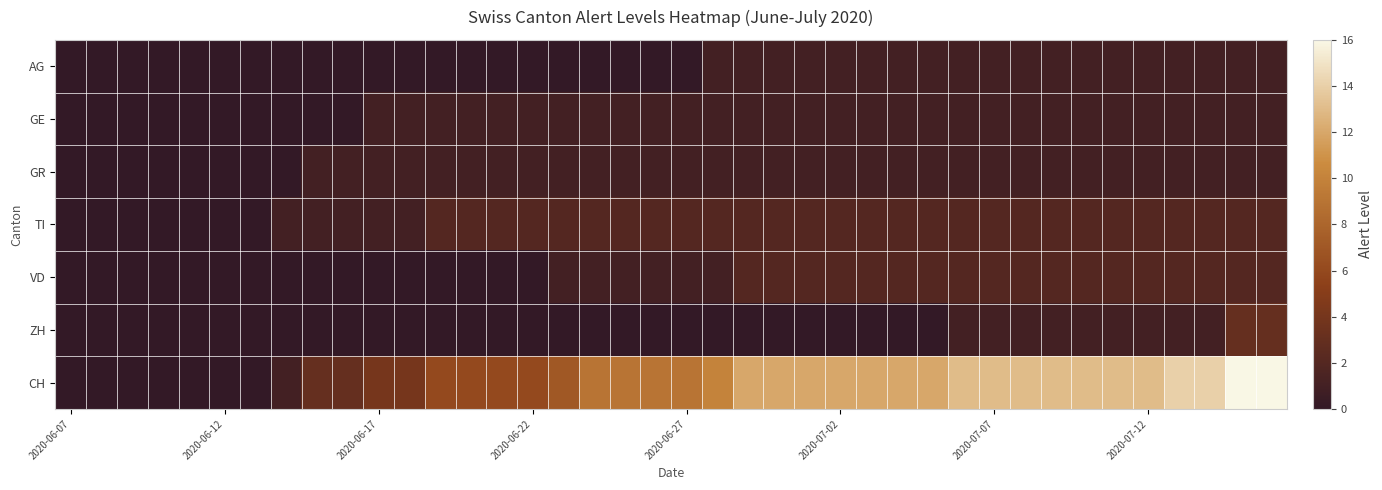

Reading left to right, what are all the values shown in this chart?

AG: 0	0	0	0	0	0	0	0	0	0	0	0	0	0	0	0	0	0	0	0	0	1	1	1	1	1	1	1	1	1	1	1	1	1	1	1	1	1	1	1
GE: 0	0	0	0	0	0	0	0	0	0	1	1	1	1	1	1	1	1	1	1	1	1	1	1	1	1	1	1	1	1	1	1	1	1	1	1	1	1	1	1
GR: 0	0	0	0	0	0	0	0	1	1	1	1	1	1	1	1	1	1	1	1	1	1	1	1	1	1	1	1	1	1	1	1	1	1	1	1	1	1	1	1
TI: 0	0	0	0	0	0	0	1	1	1	1	1	2	2	2	2	2	2	2	2	2	2	2	2	2	2	2	2	2	2	2	2	2	2	2	2	2	2	2	2
VD: 0	0	0	0	0	0	0	0	0	0	0	0	0	0	0	0	1	1	1	1	1	1	2	2	2	2	2	2	2	2	2	2	2	2	2	2	2	2	2	2
ZH: 0	0	0	0	0	0	0	0	0	0	0	0	0	0	0	0	0	0	0	0	0	0	0	0	0	0	0	0	0	1	1	1	1	1	1	1	1	1	3	3
CH: 0	0	0	0	0	0	0	1	3	3	4	4	6	6	6	6	7	9	9	9	9	10	12	12	12	12	12	12	12	13	13	13	13	13	13	13	14	14	16	16